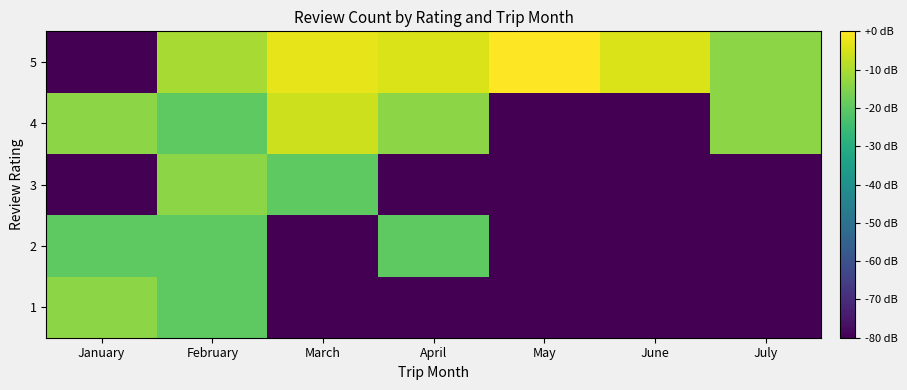

What is the smallest value displayed?

-80.0